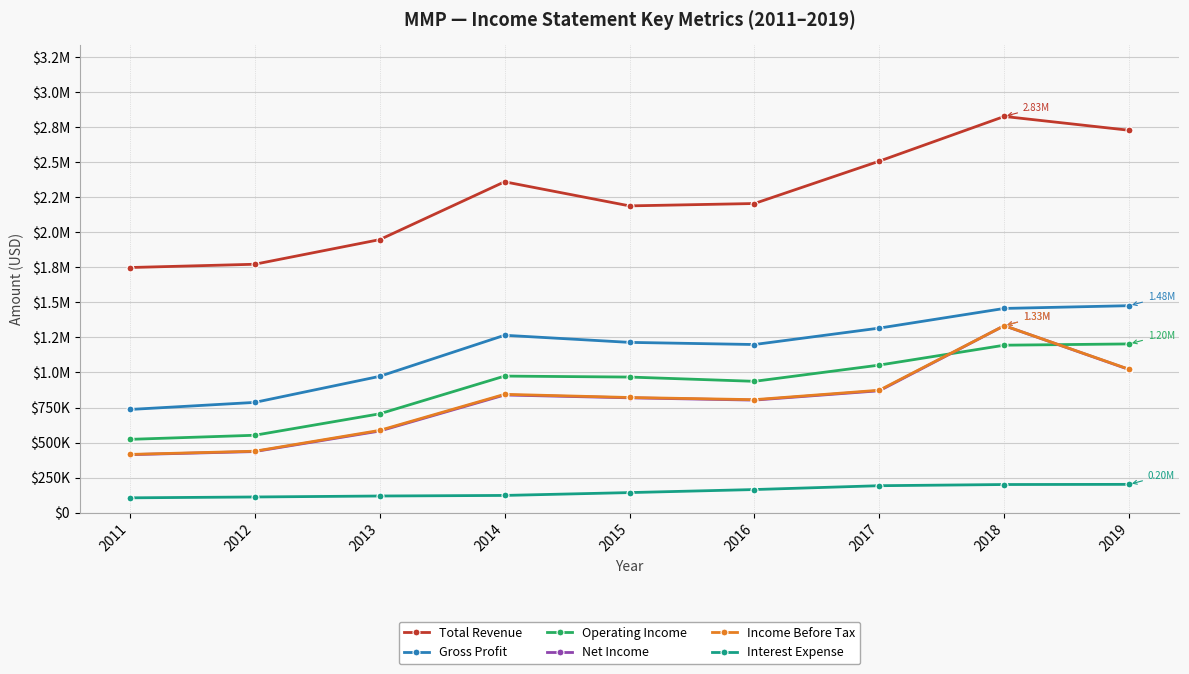

Rank the categories by Interest Expense value from highest to lowest.

2019, 2018, 2017, 2016, 2015, 2014, 2013, 2012, 2011